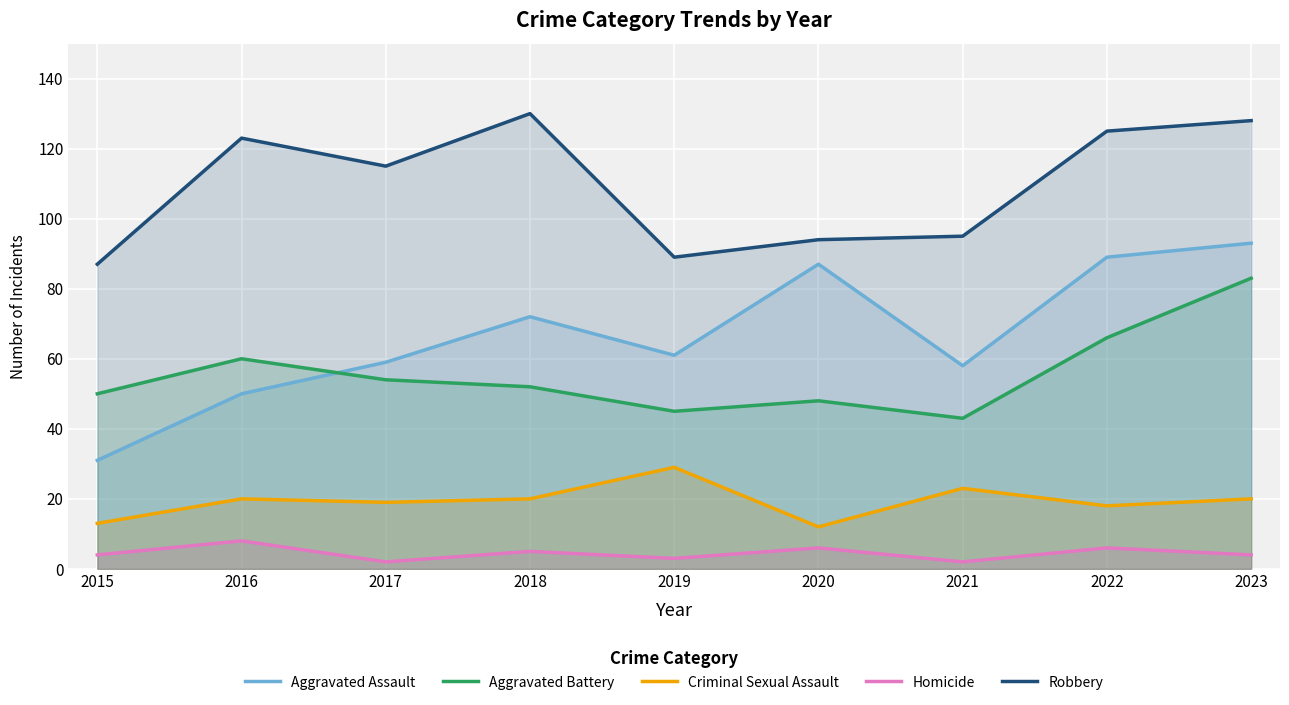

True or false: Aggravated Assault and Homicide cross at least once.

False